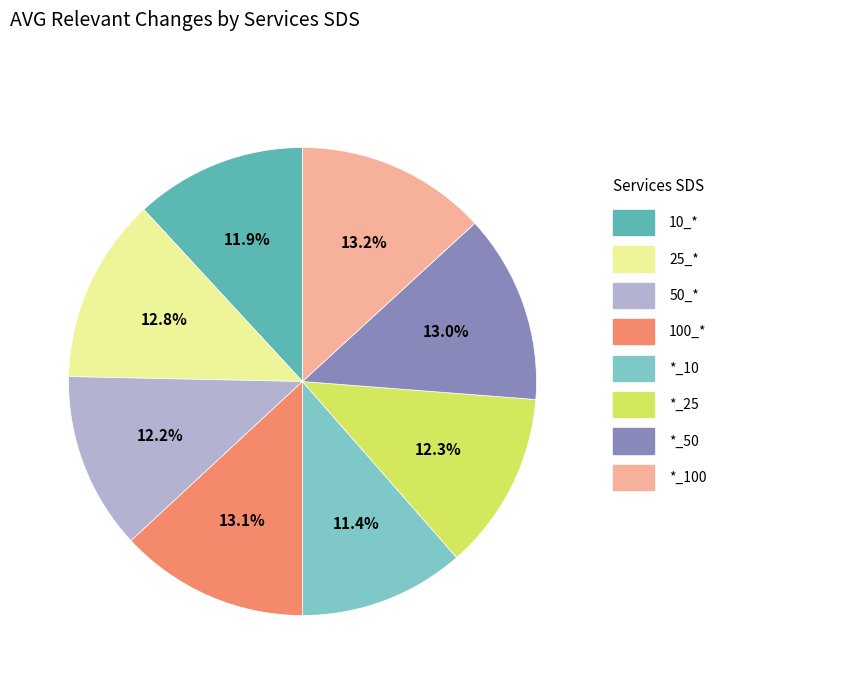

Is there a majority slice in this chart?

No